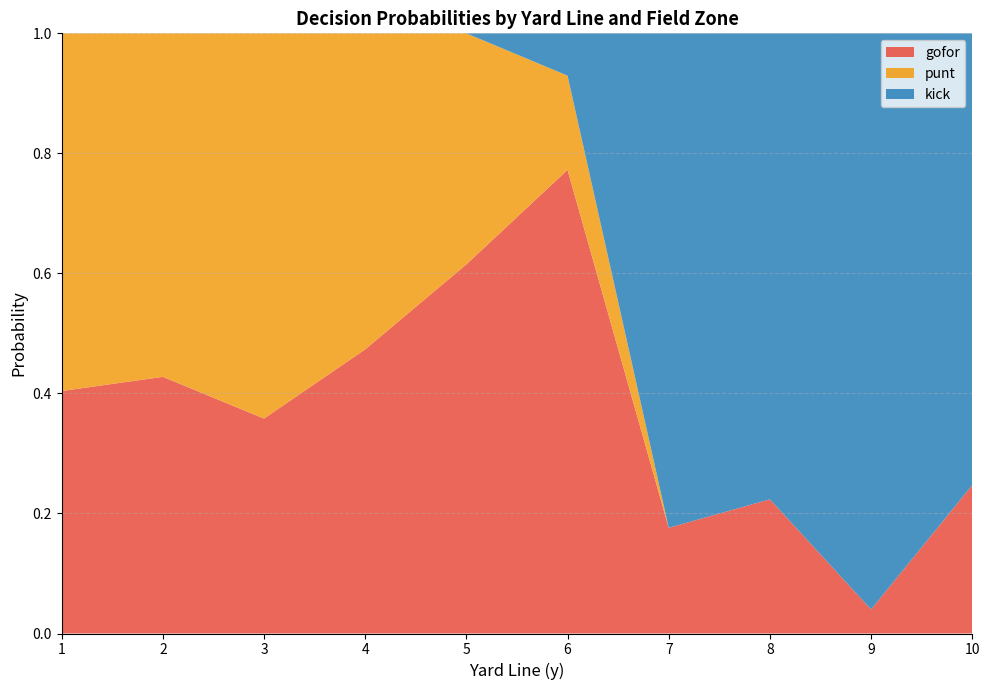

True or false: gofor has a value of 0.3 at 4.

False